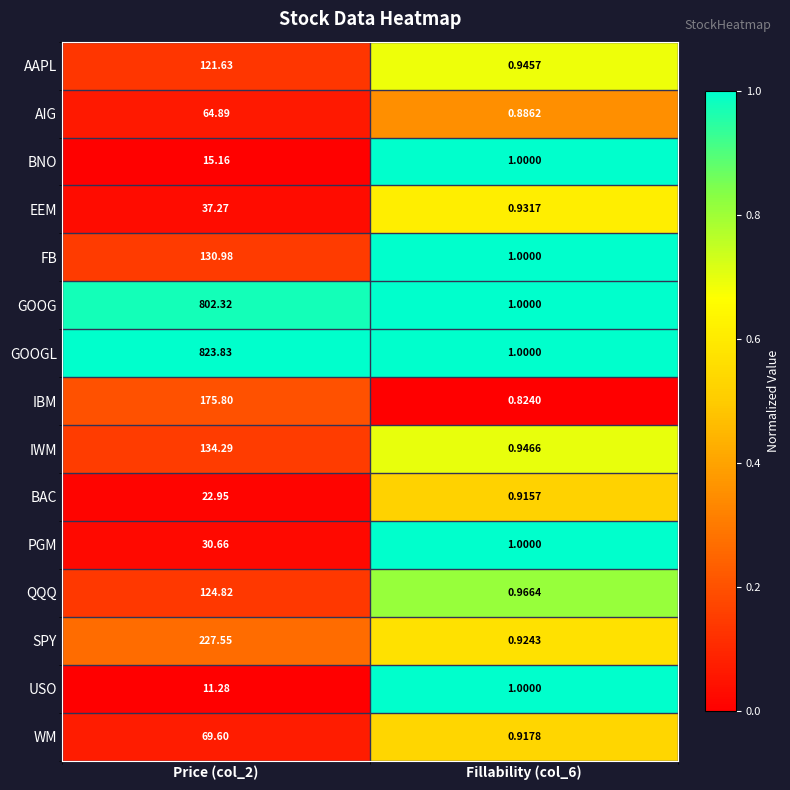

What is the total value across all series at Price (col_2)?

2793.0